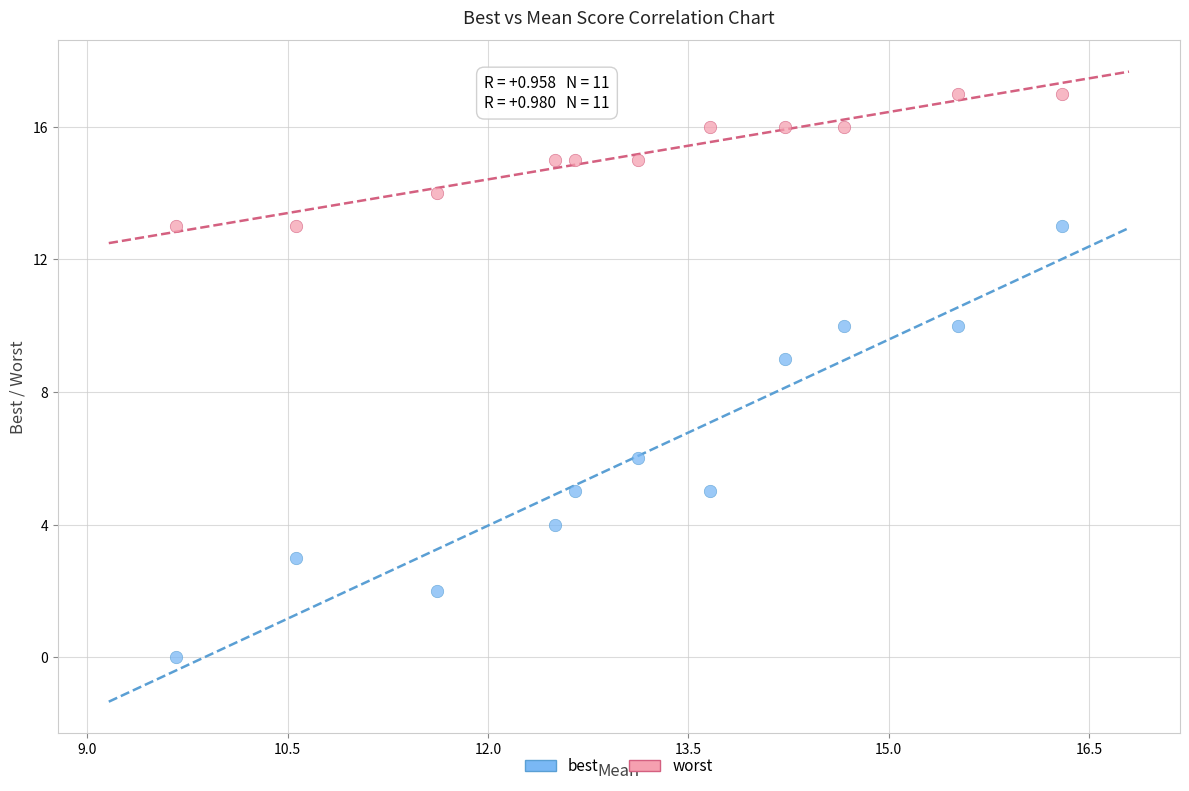

Which series contains the lowest Y value?

best